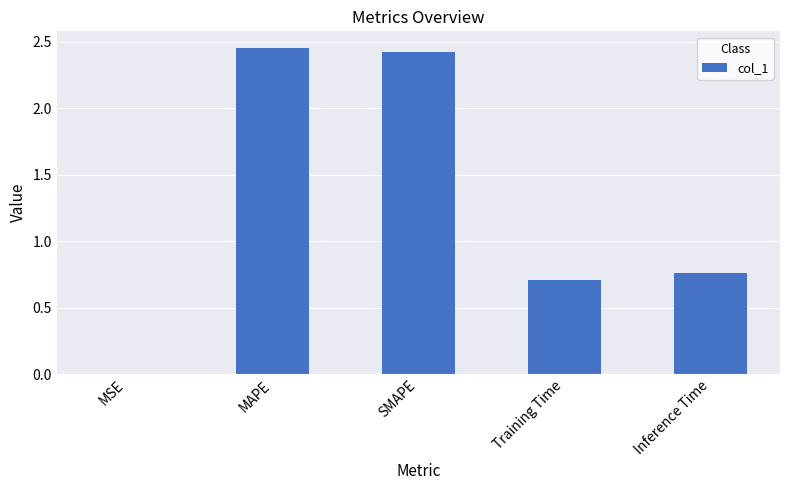

What is the sum of the values at MAPE and Inference Time?

3.2